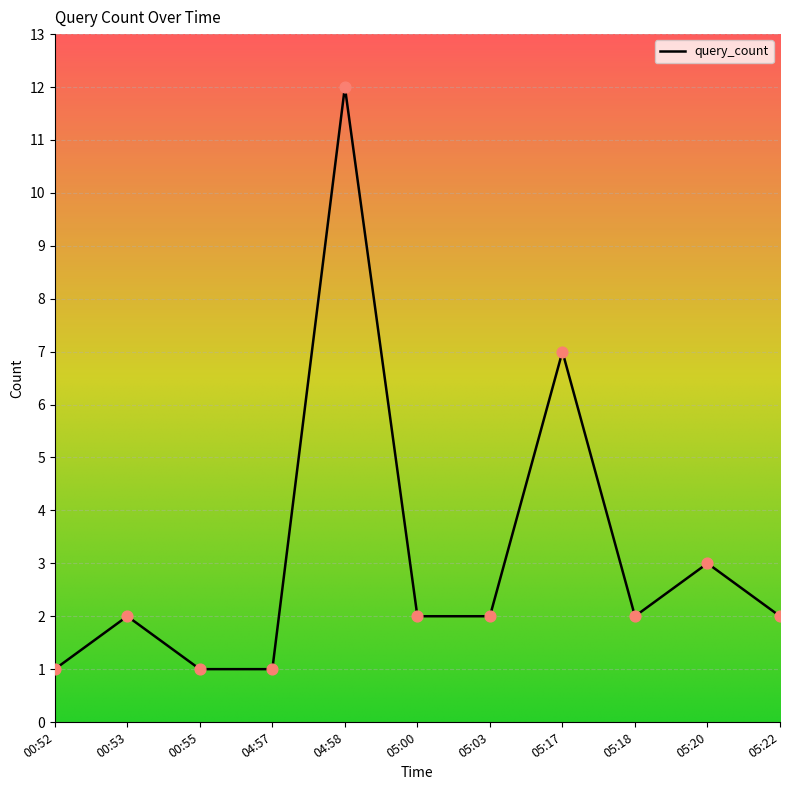

What is the change in value from 04:57 to 05:17?

+6